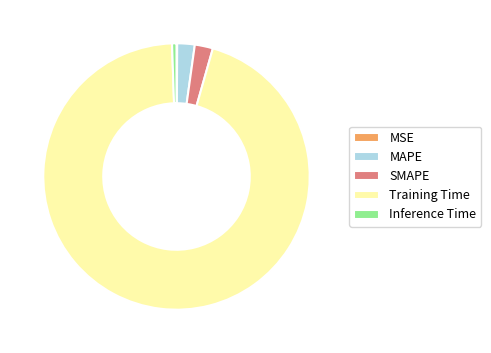

Which has a higher value, MAPE or Training Time?

Training Time